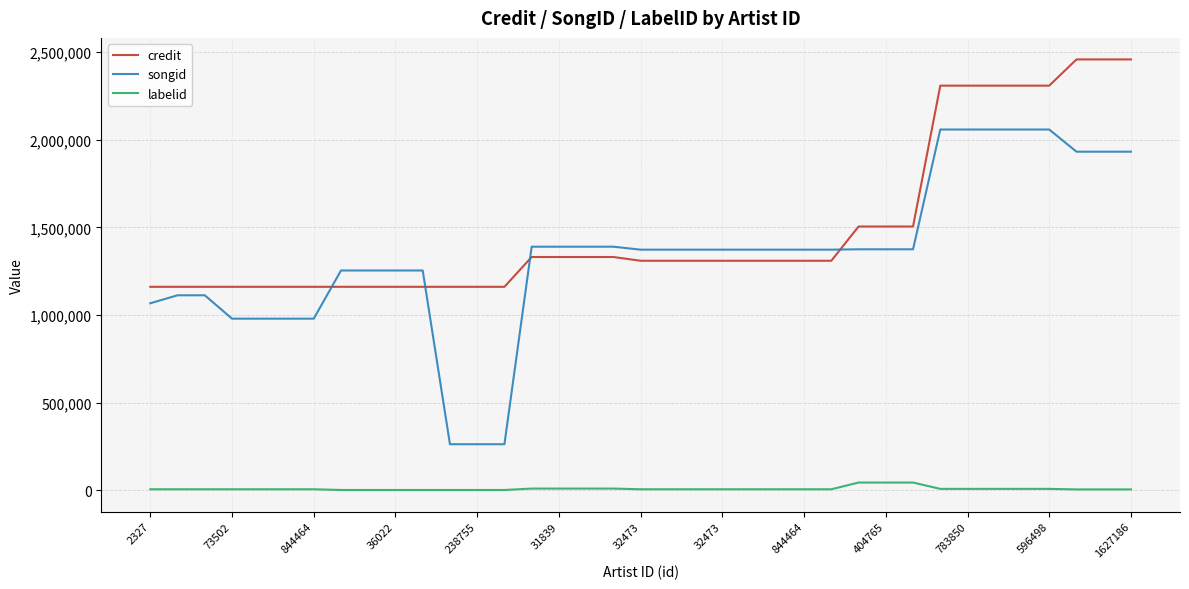

Which series has the largest total across all categories?

credit